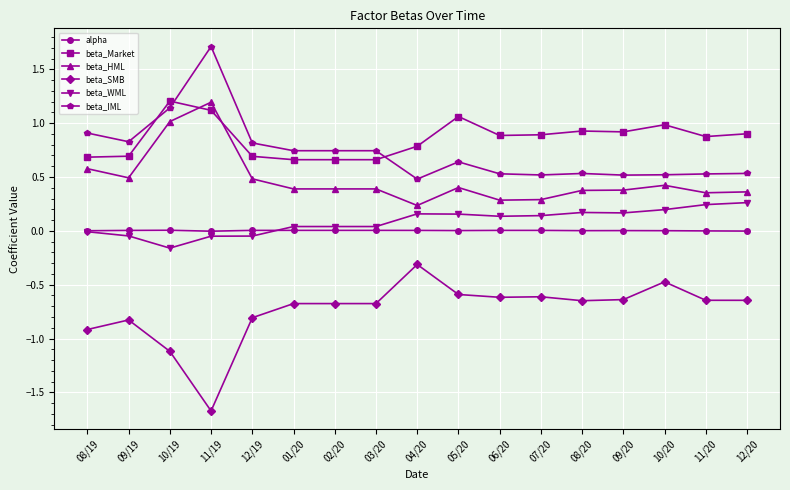

How many lines are shown in the chart?

6